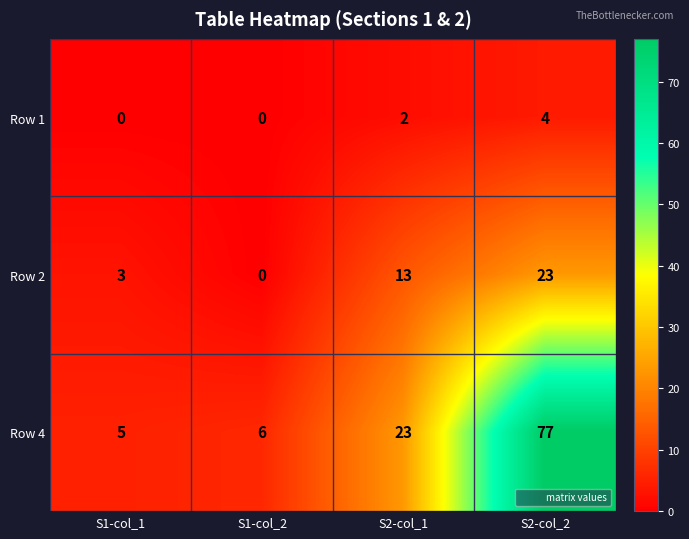

At which category does the chart reach its peak across all series?

S2-col_2